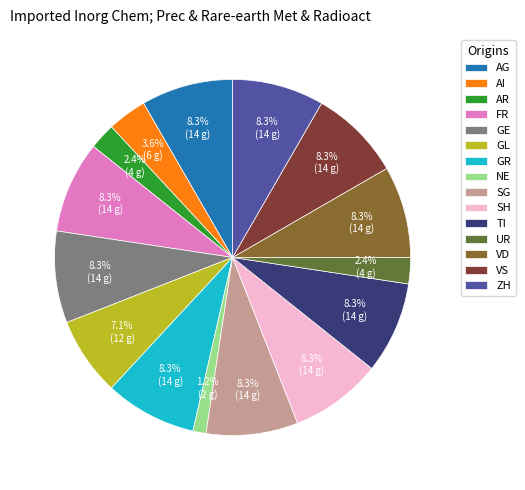

To the nearest percent, what portion does VS represent?

8%